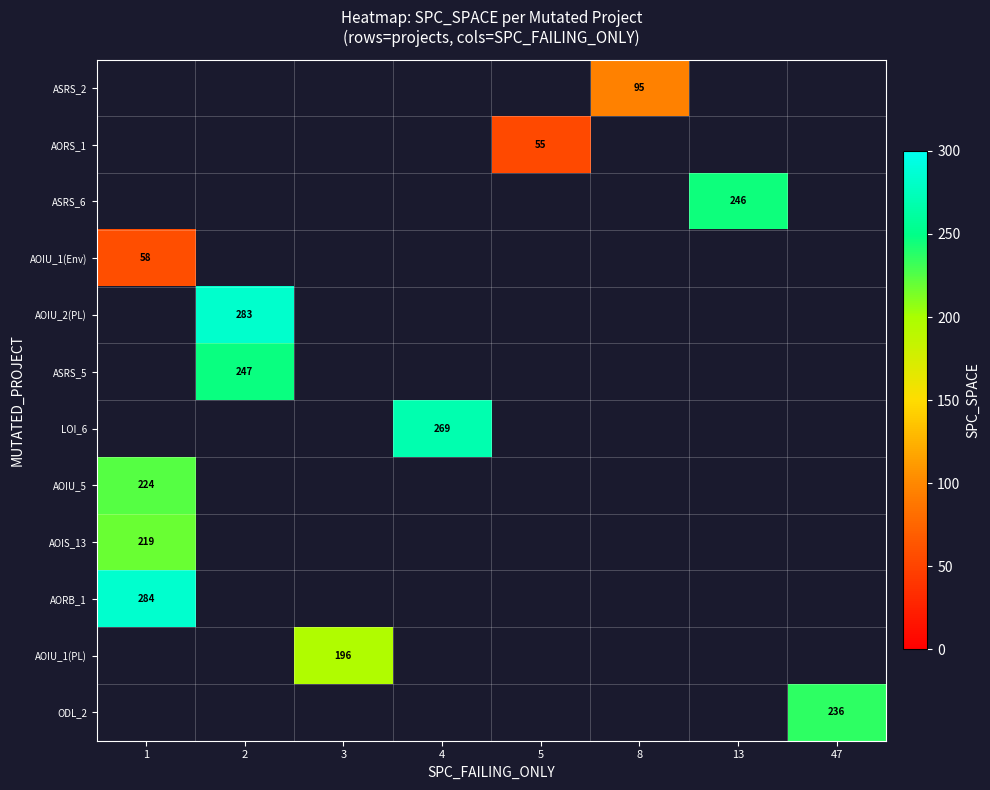

The value of ODL_2 at 47 is 164. True or false?

False